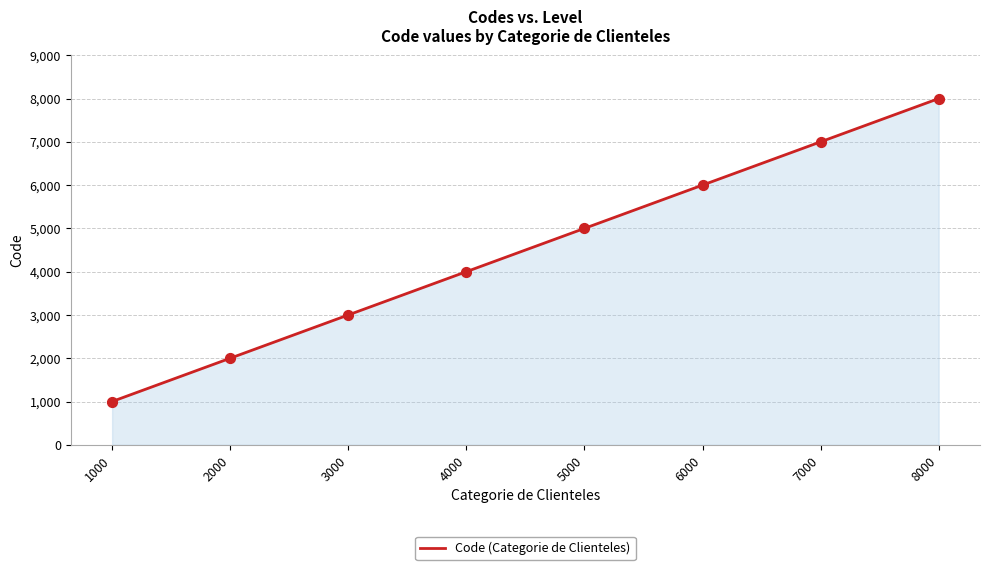

Approximately how many times larger is the value at 7000 compared to 6000?

1.2